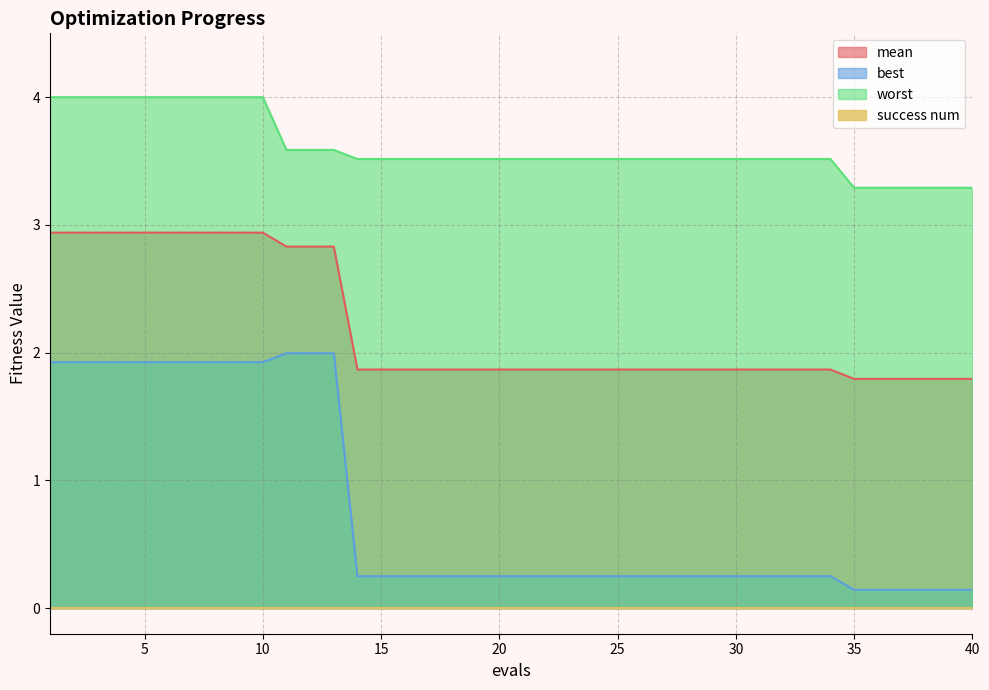

What is the minimum value for worst?

3.3